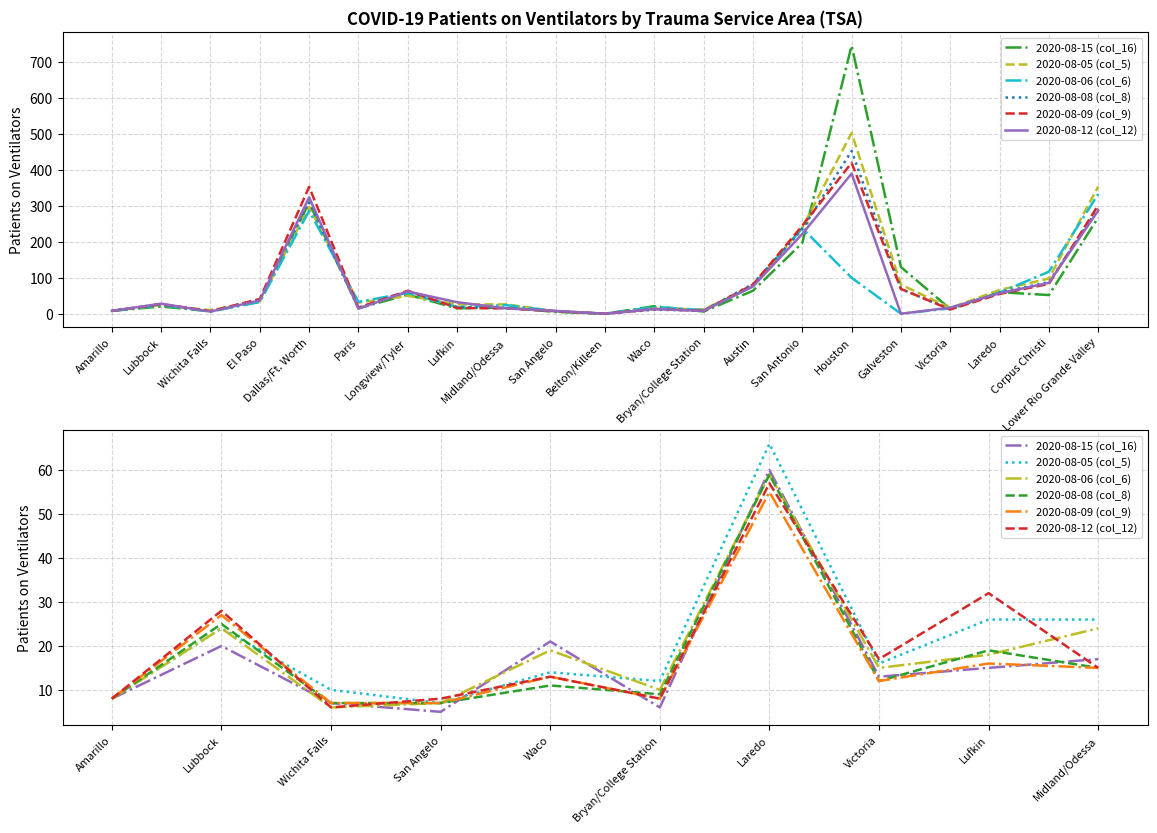

Which series changed the most between Lubbock and Laredo?

2020-08-05 (col_5)